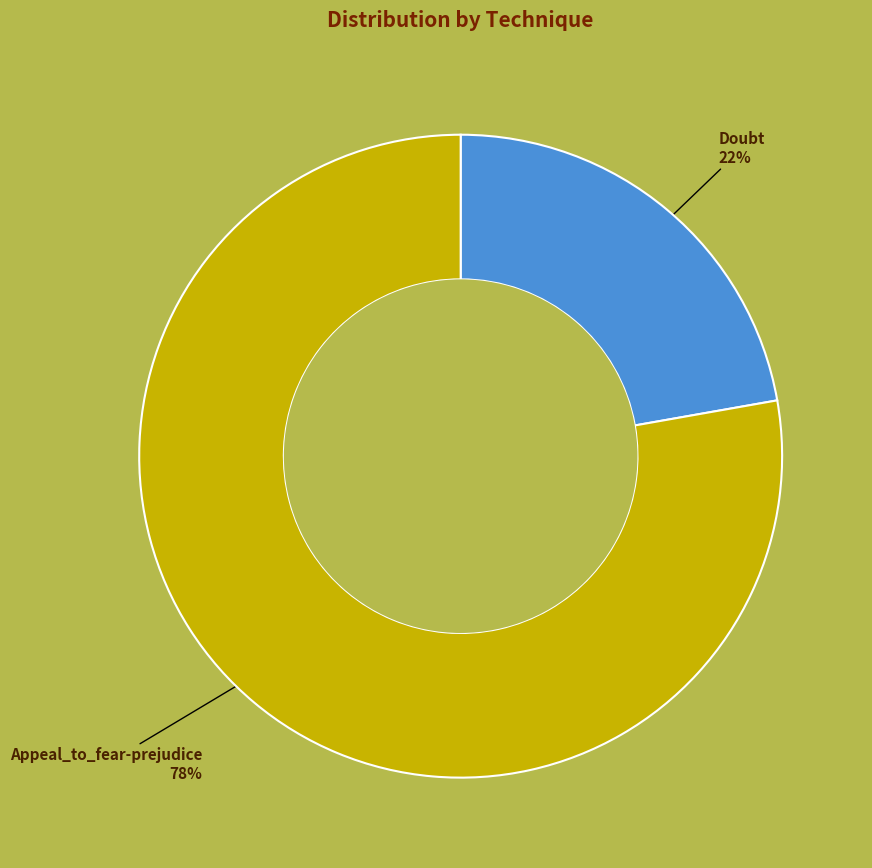

To the nearest percent, what is the difference between the Doubt and Appeal_to_fear-prejudice slice percentages?

56%